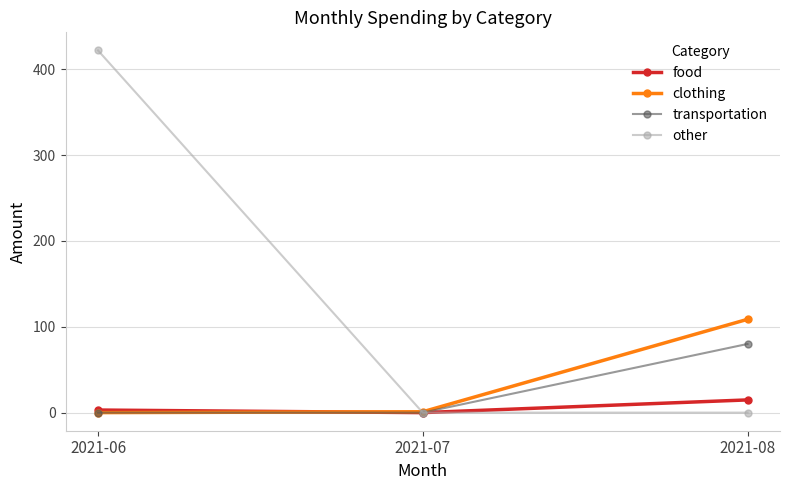

The value of food at 2021-07 is 0.0. True or false?

True